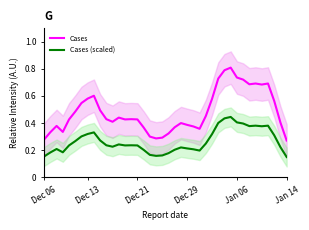

What is the difference between the Cases values at 25 and 33?

0.3